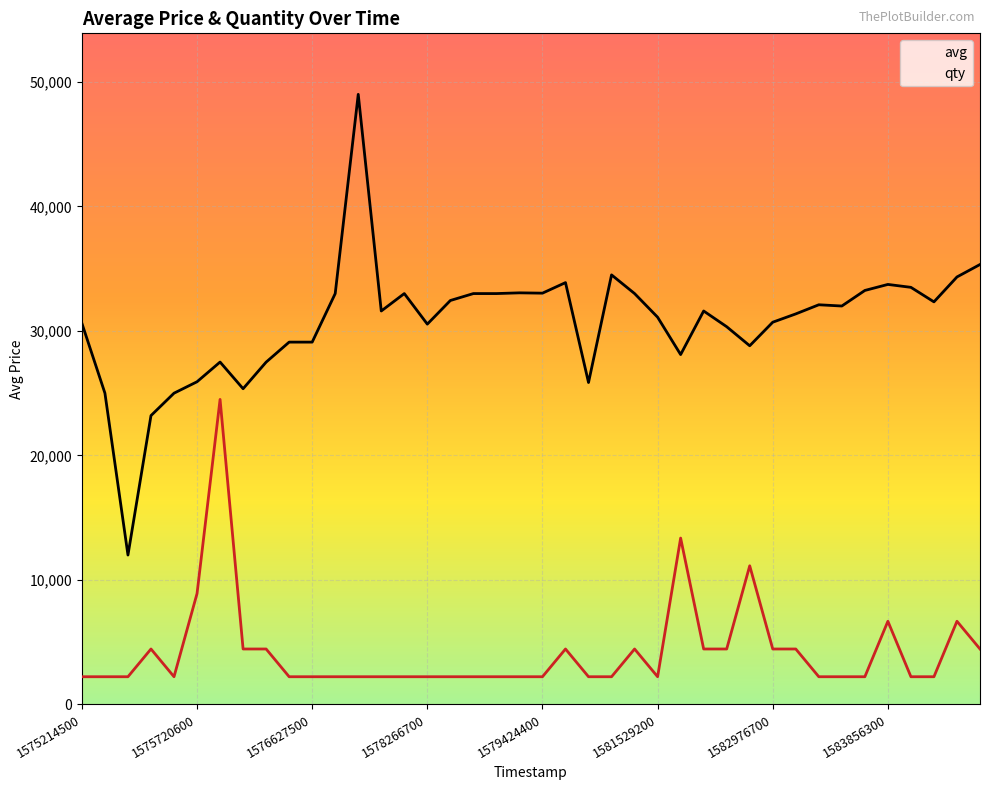

What is the average value of the avg series?

30695.0